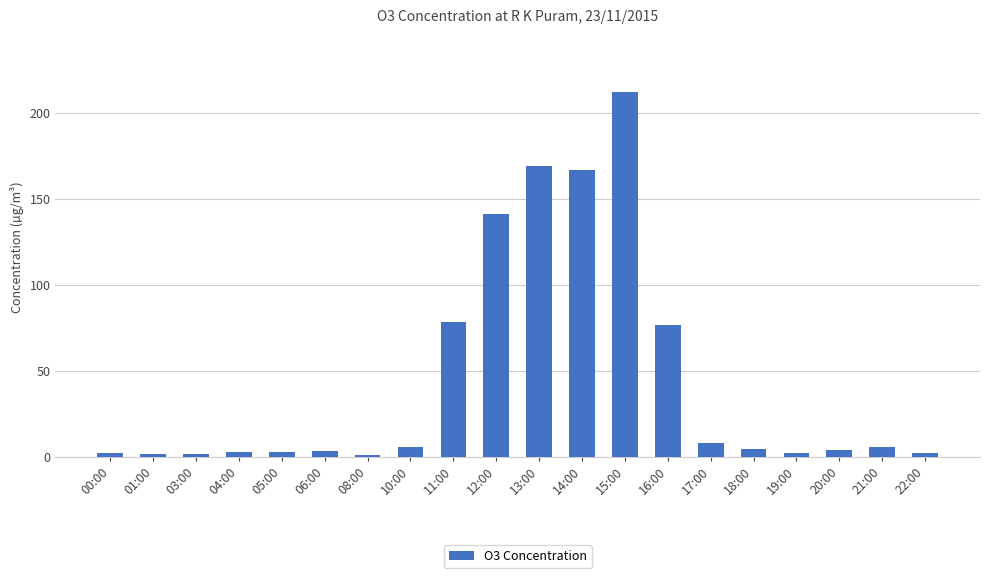

Is it true that the value at 21:00 is 5.7?

True